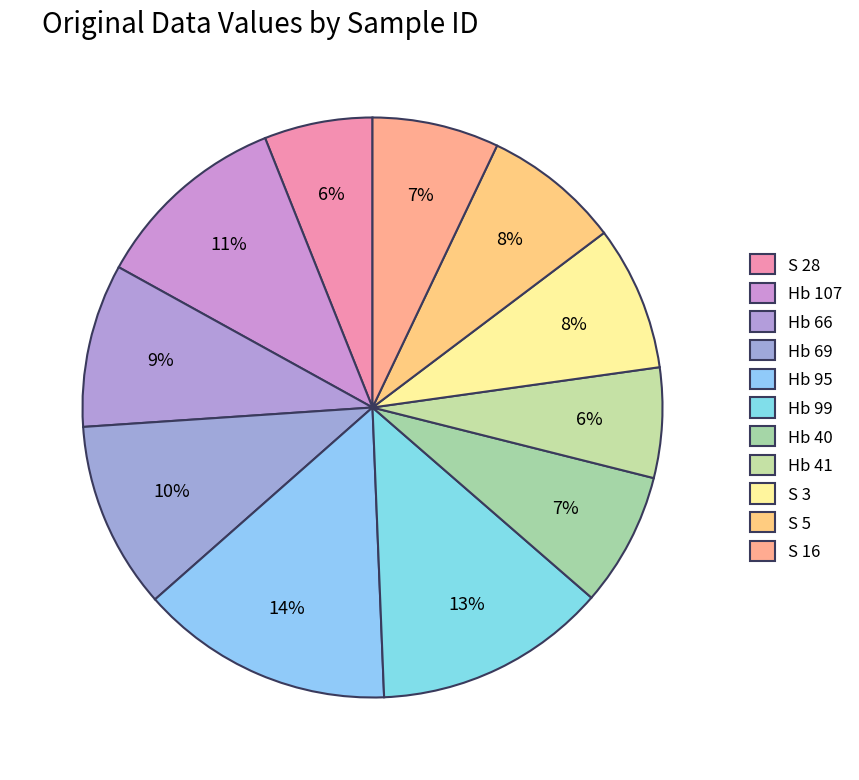

What percentage is the S 16 slice, to the nearest percent?

7%